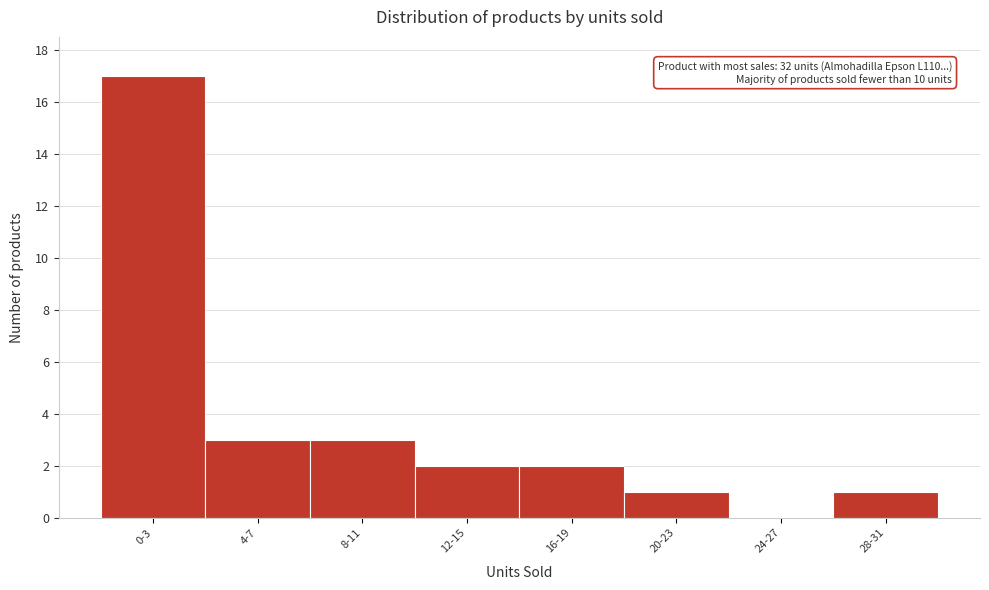

Reading left to right, transcribe all the data shown in this chart.

0-3=17	4-7=3	8-11=3	12-15=2	16-19=2	20-23=1	24-27=0	28-31=1